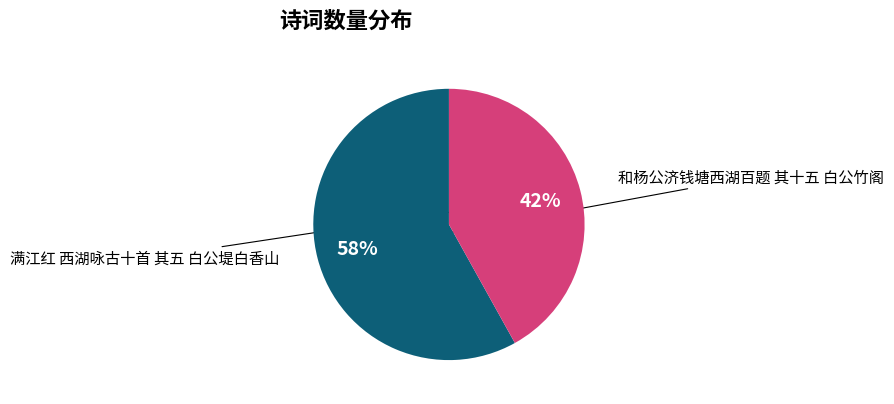

To the nearest percent, what is the difference between the largest and smallest slice percentages?

16%